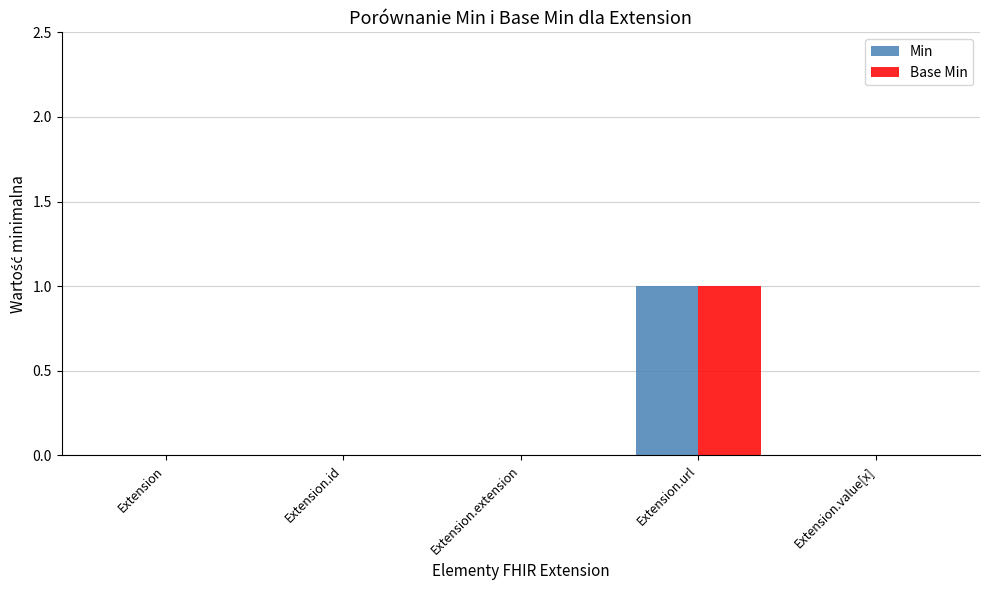

Reading left to right, transcribe all the data shown in this chart.

Min: Extension=0	Extension.id=0	Extension.extension=0	Extension.url=1	Extension.value[x]=0
Base Min: Extension=0	Extension.id=0	Extension.extension=0	Extension.url=1	Extension.value[x]=0